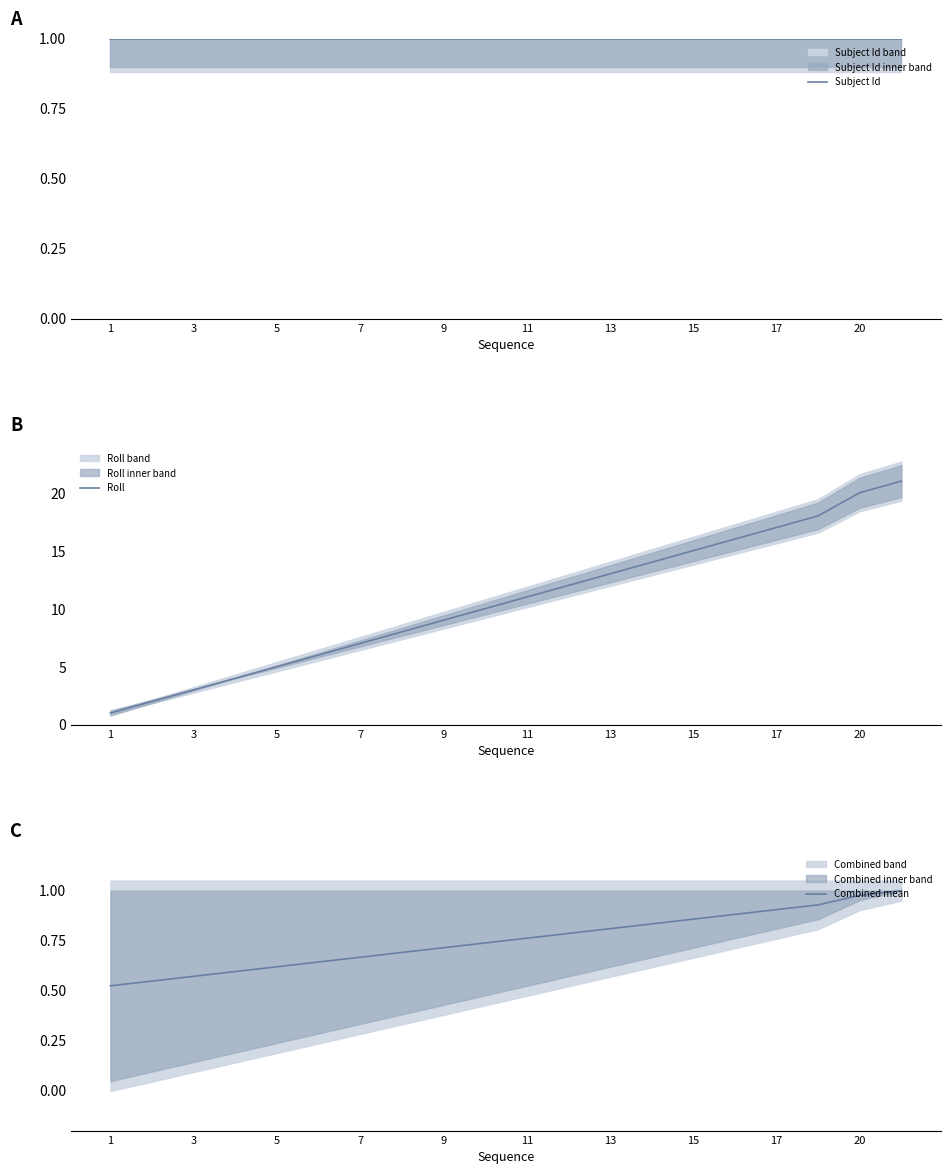

What is the value of the Subject Id point at the 20th from the left?

1.0